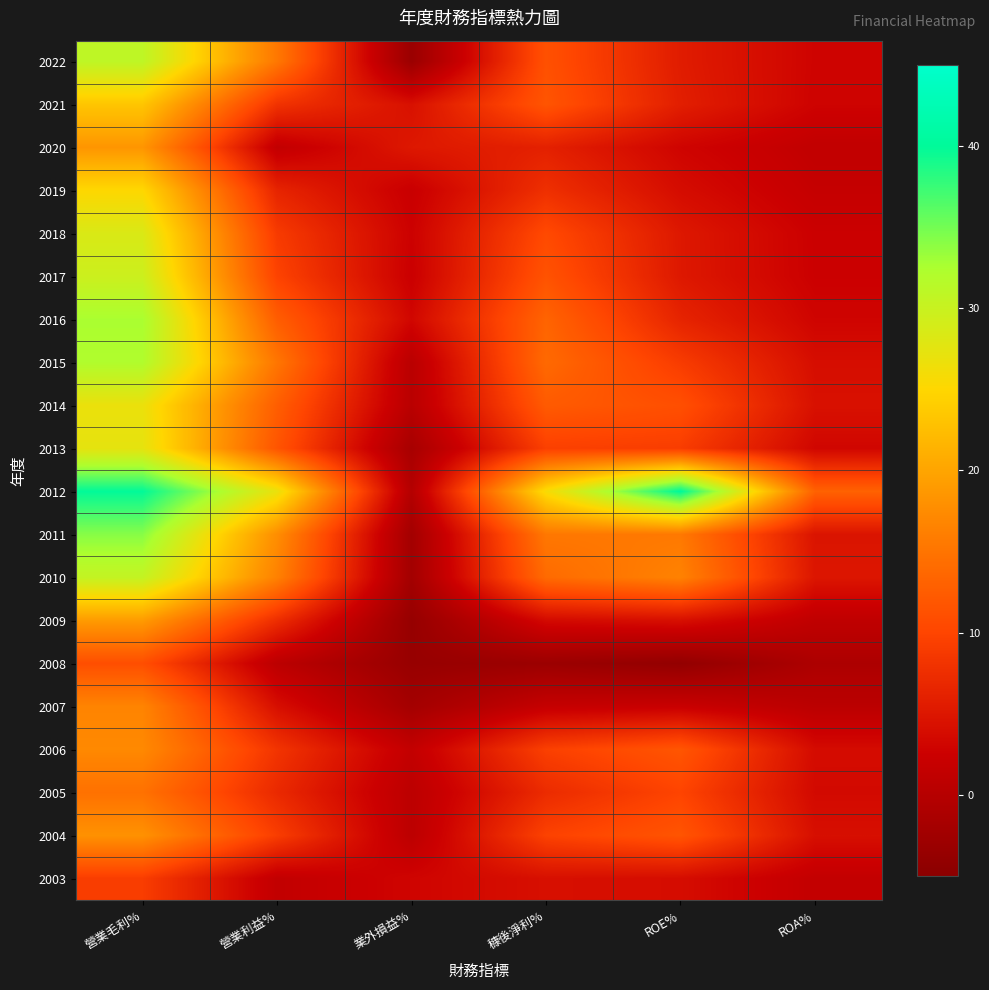

What is the total value across all series at 業外損益%?

8.3